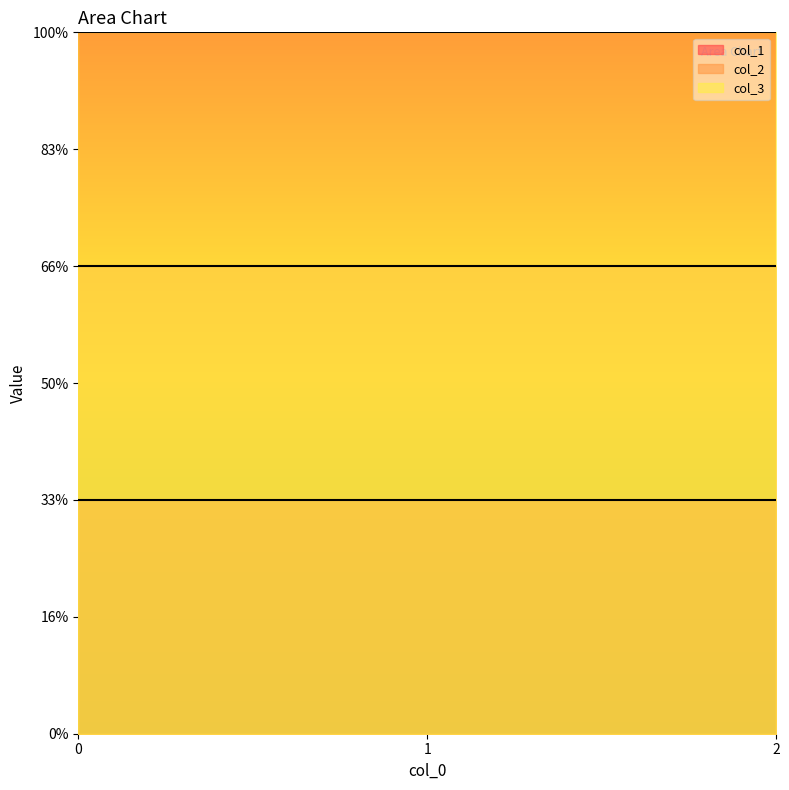

What is the sum of all col_1 values?

3